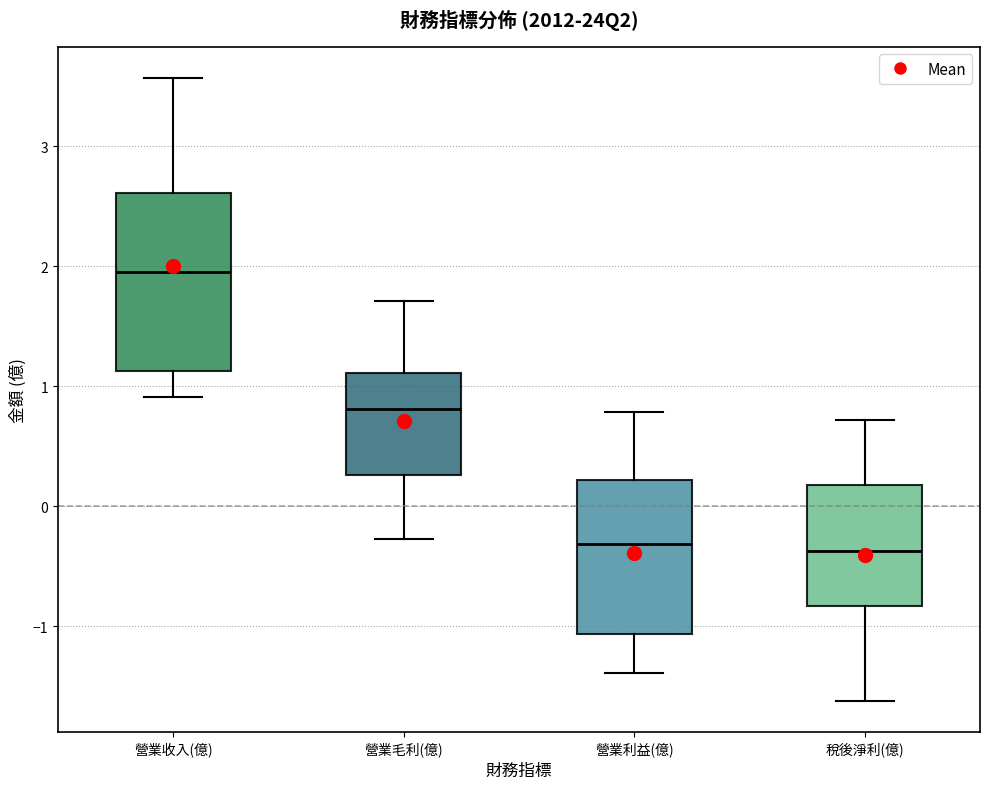

Reading left to right, read every box against the y-axis: the position of its median line, the range the box covers, and the ends of its whiskers. The values are not printed on the chart, so give them approximately, as read against the axis.

營業收入(億): median 2.0, box 1.1 to 2.6, whiskers 0.9 to 3.6
營業毛利(億): median 0.8, box 0.3 to 1.1, whiskers -0.3 to 1.7
營業利益(億): median -0.3, box -1.1 to 0.2, whiskers -1.4 to 0.8
稅後淨利(億): median -0.4, box -0.8 to 0.2, whiskers -1.6 to 0.7